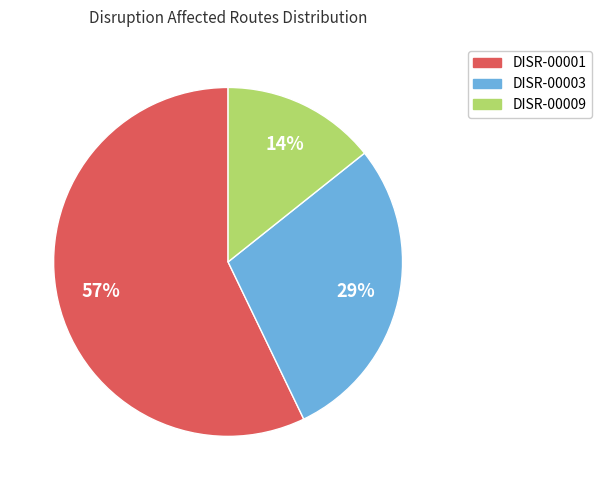

Is the sum of DISR-00009 and DISR-00003 greater than half?

No